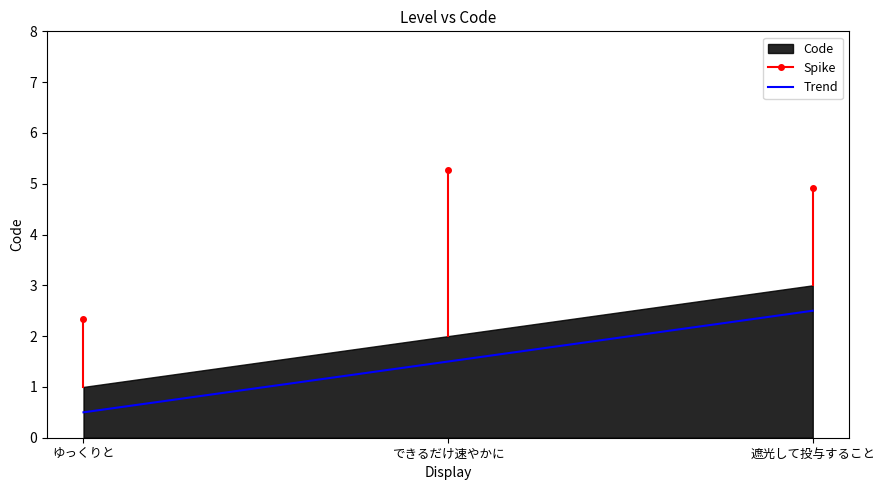

Between 遮光して投与すること and できるだけ速やかに, which is larger?

遮光して投与すること